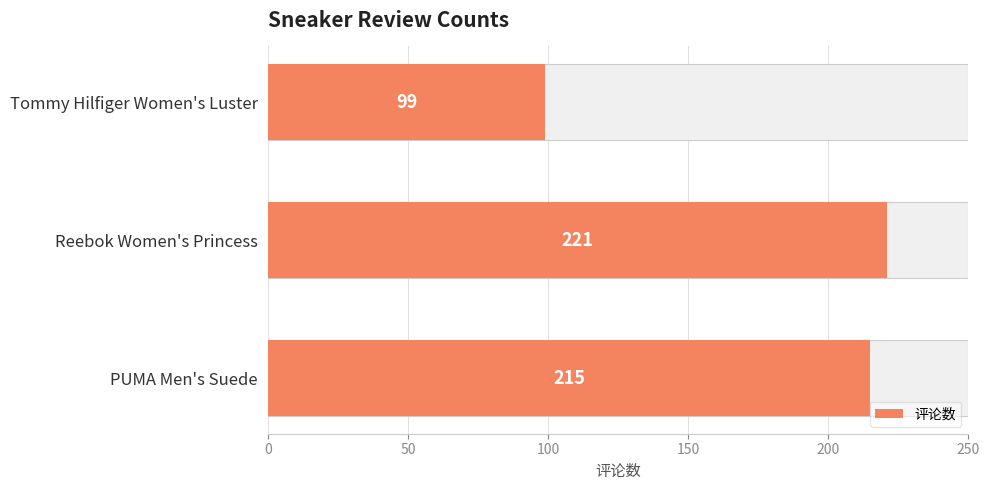

True or false: the data shows 215 at PUMA Men's Suede.

True